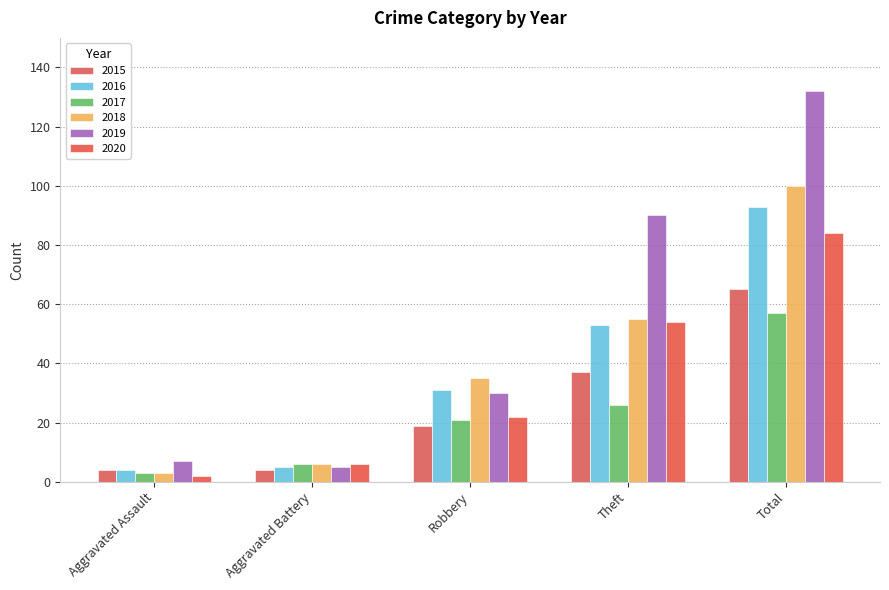

Is it true that 2020 equals 10 at Aggravated Battery?

False